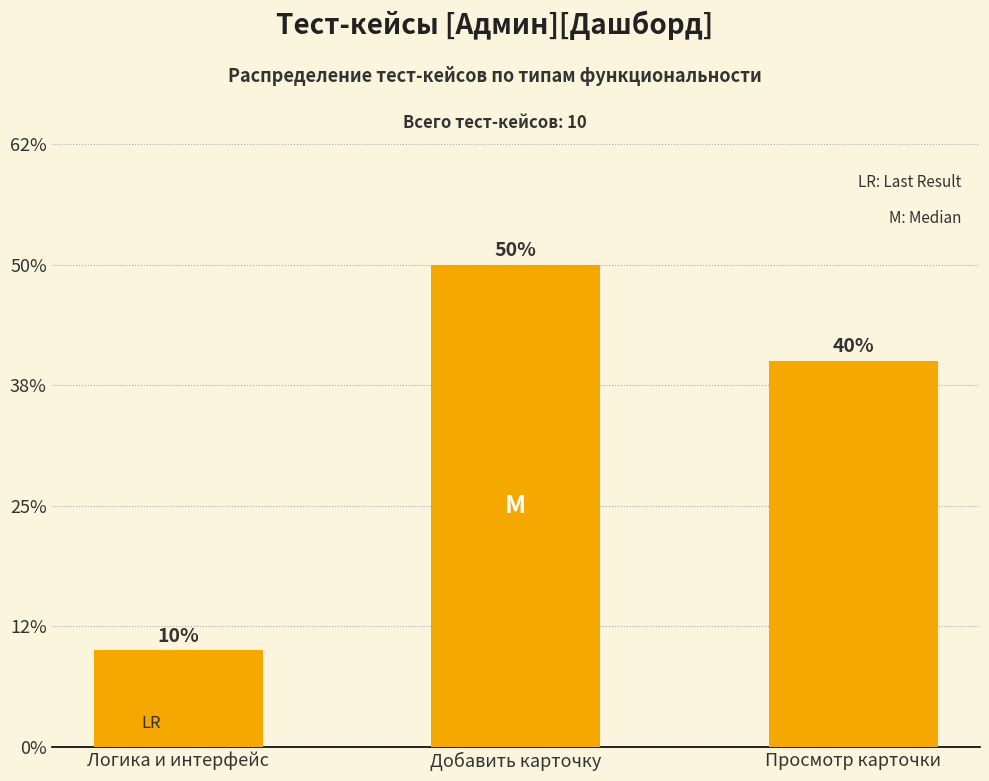

Which has a higher value, Добавить карточку or Логика и интерфейс?

Добавить карточку